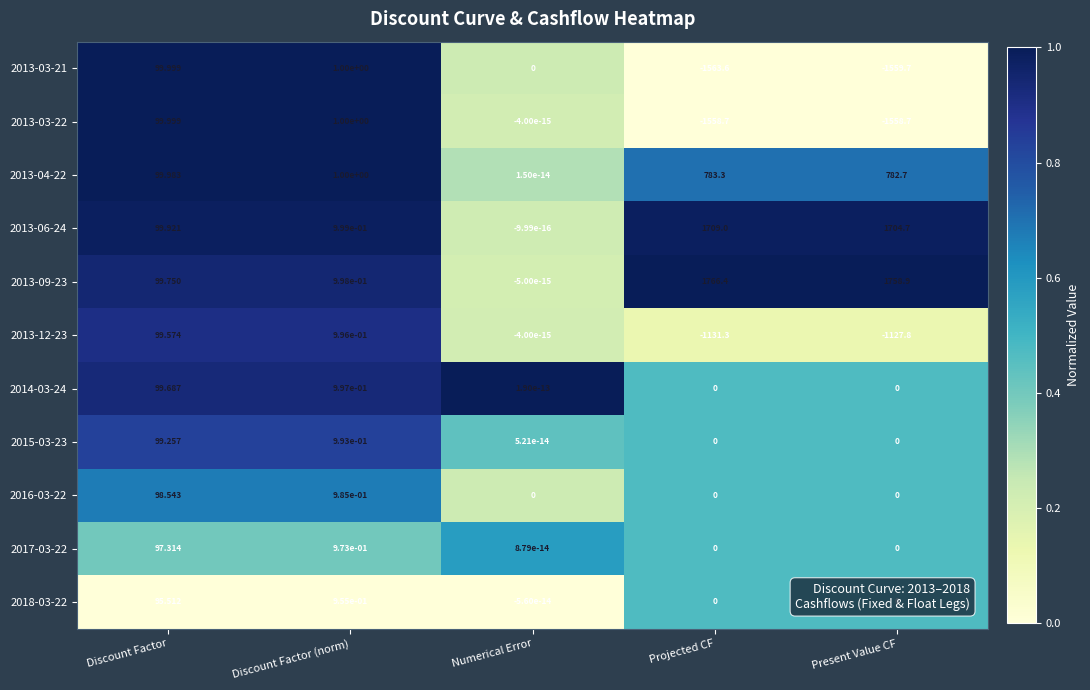

Which category has the highest value across all series?

Projected CF